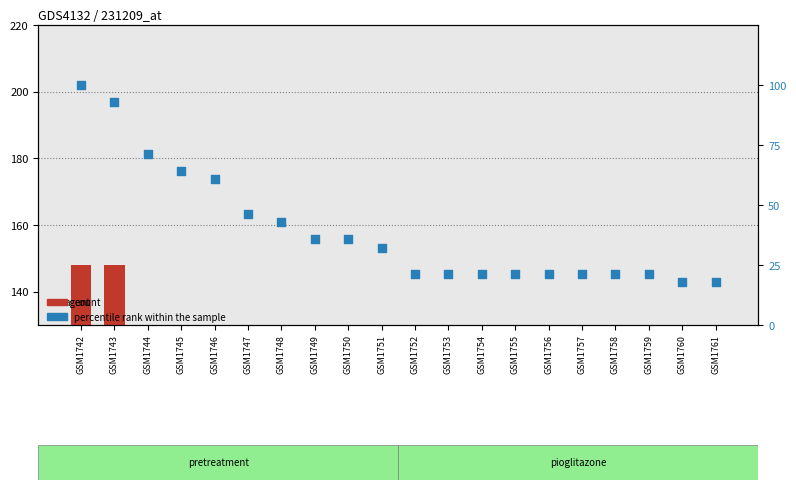

What are all the series names shown in the legend?

count, percentile rank within the sample